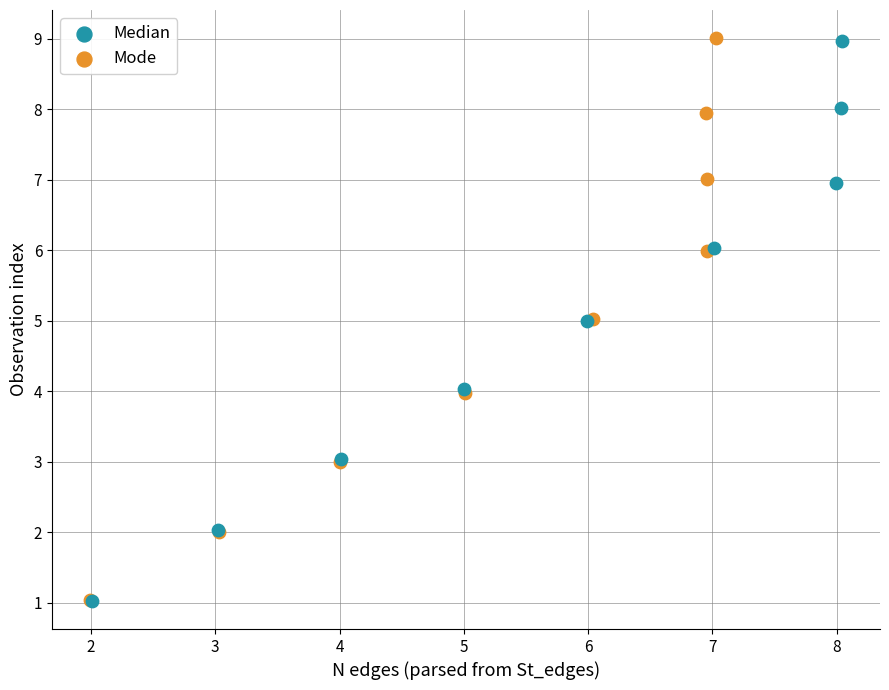

Which series has the largest Y range (max minus min)?

Mode